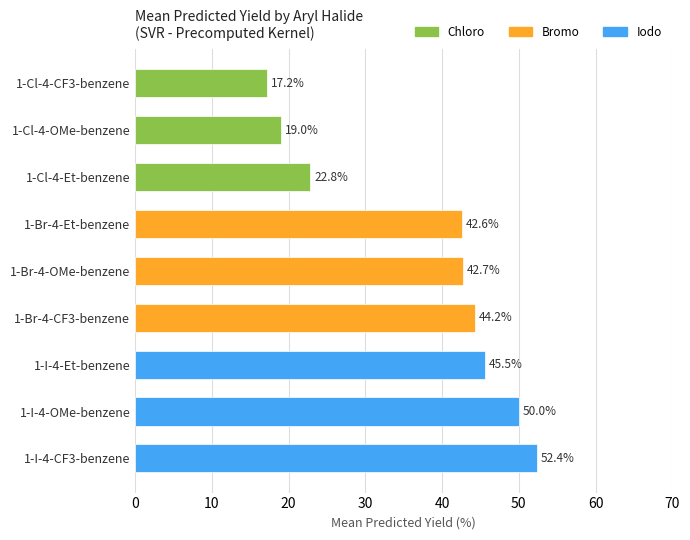

Rank the categories by value from highest to lowest.

1-I-4-CF3-benzene, 1-I-4-OMe-benzene, 1-I-4-Et-benzene, 1-Br-4-CF3-benzene, 1-Br-4-OMe-benzene, 1-Br-4-Et-benzene, 1-Cl-4-Et-benzene, 1-Cl-4-OMe-benzene, 1-Cl-4-CF3-benzene